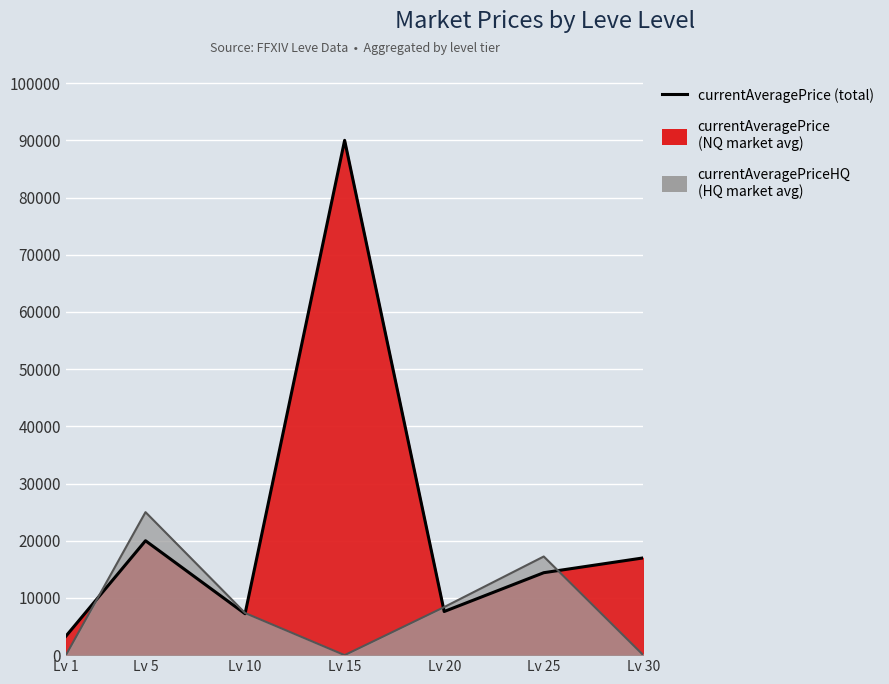

How many intersections are there between currentAveragePriceHQ (line) and currentAveragePrice (line)?

4